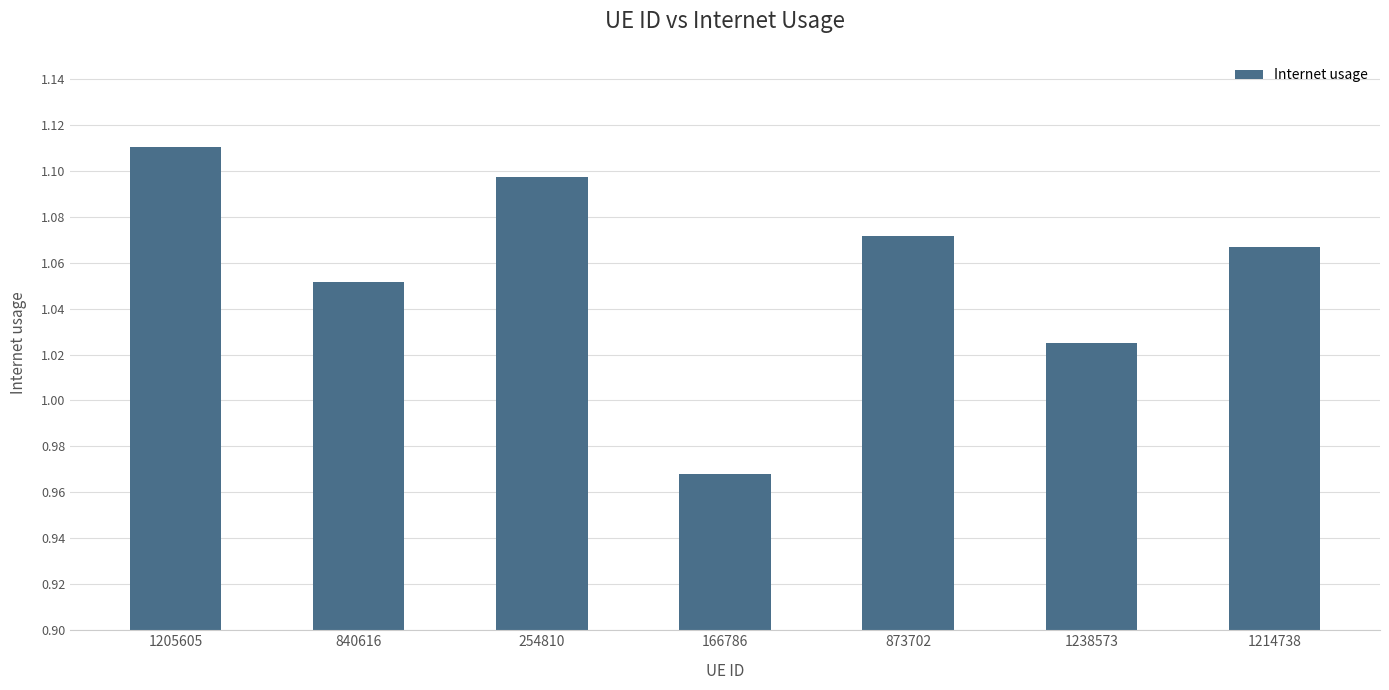

Rank the categories by value from highest to lowest.

1205605, 254810, 873702, 1214738, 840616, 1238573, 166786